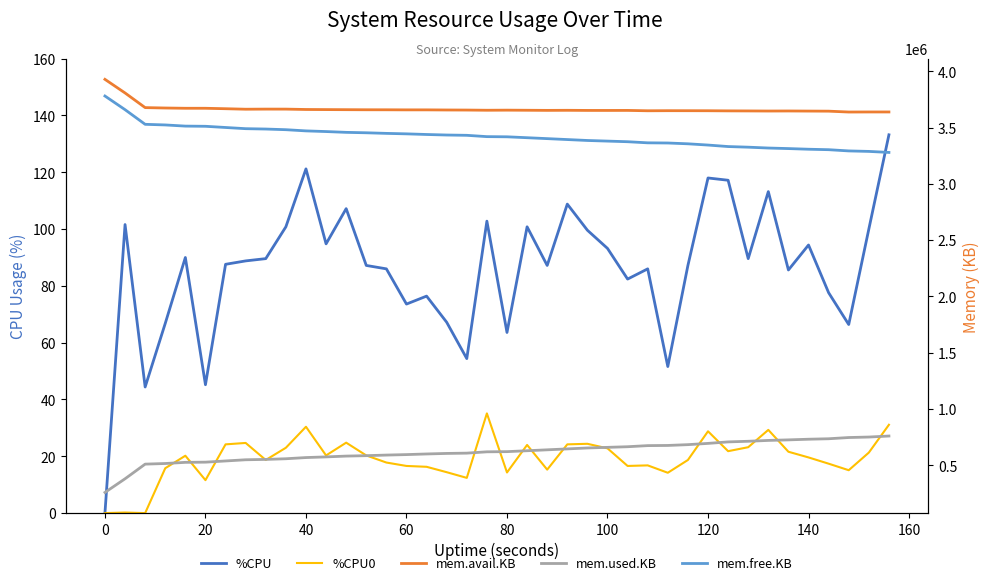

What is the total value across all series at 40?

7711902.6